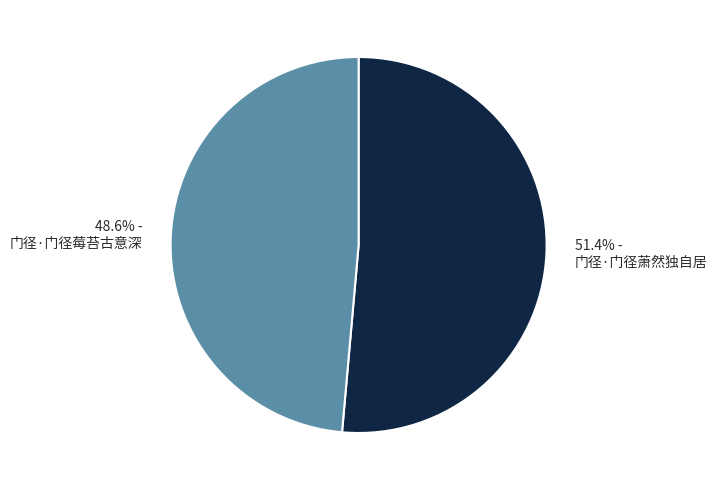

What portion of the pie excludes 51.4% - 门径·门径萧然独自居?

48.6%